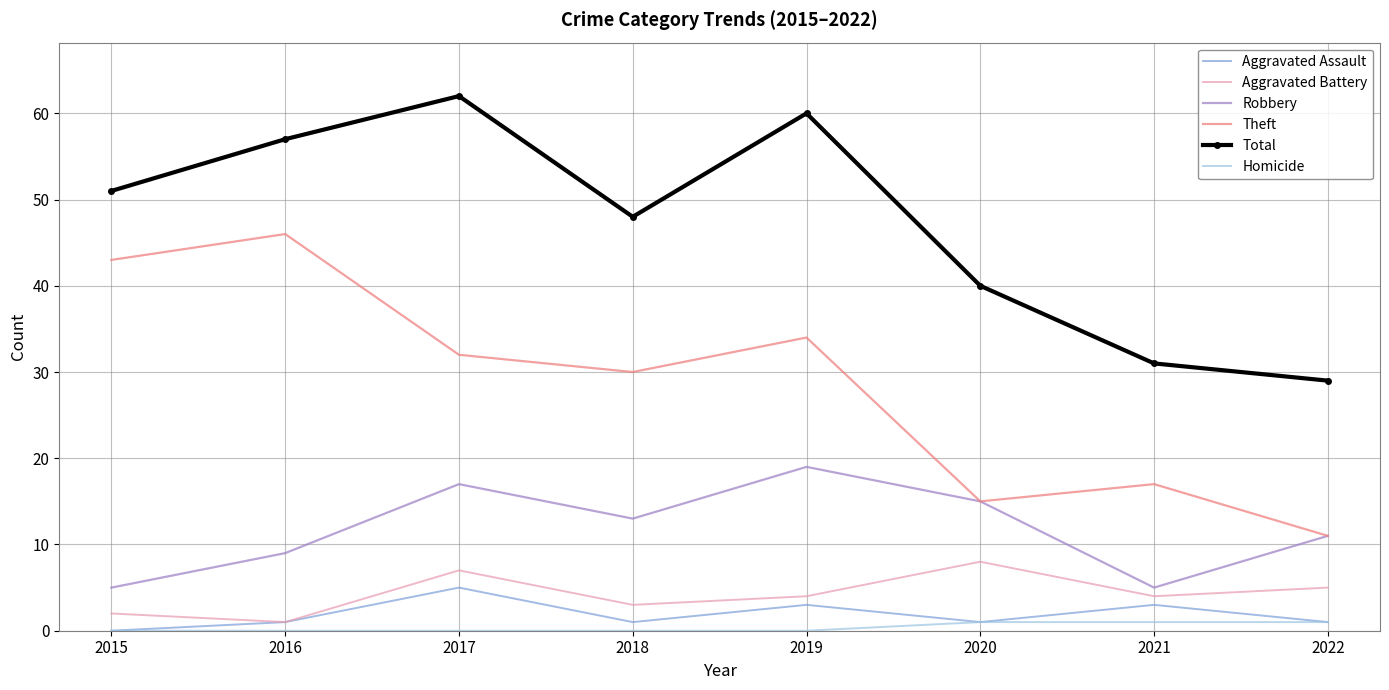

How many distinct data groups are displayed?

6